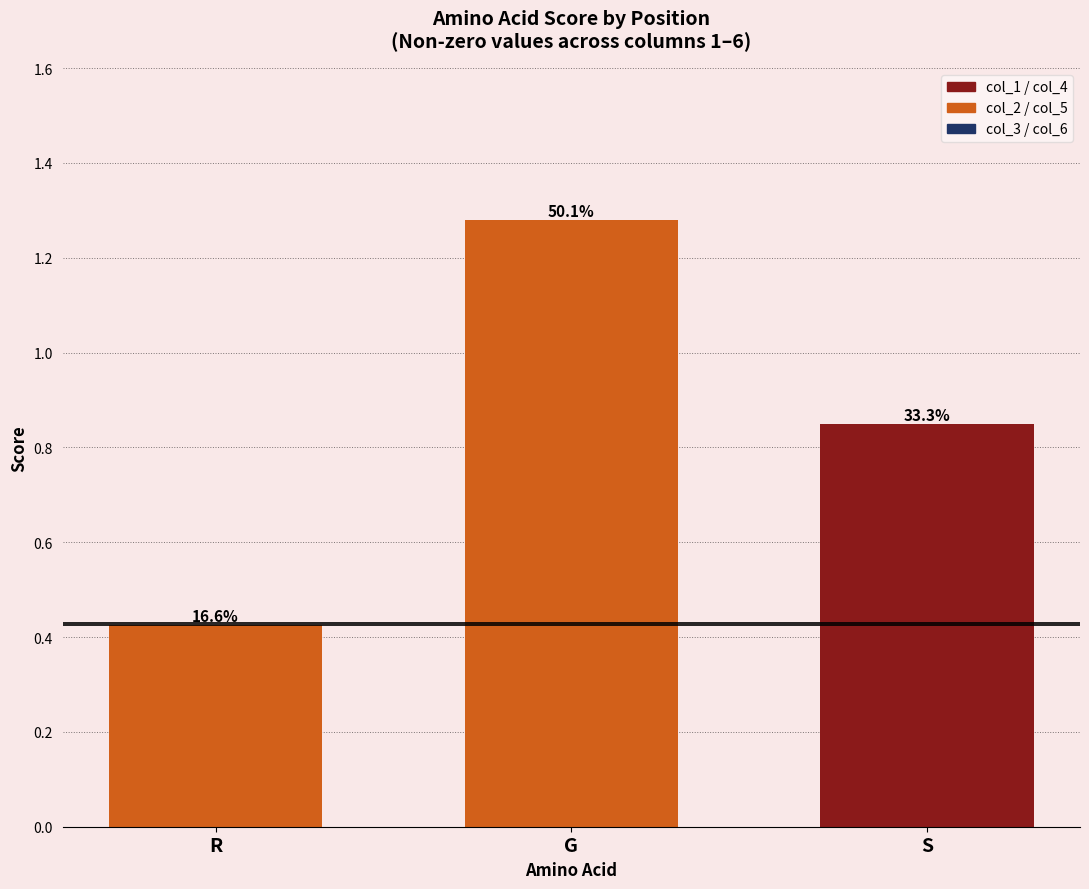

How many bars are there in total?

3